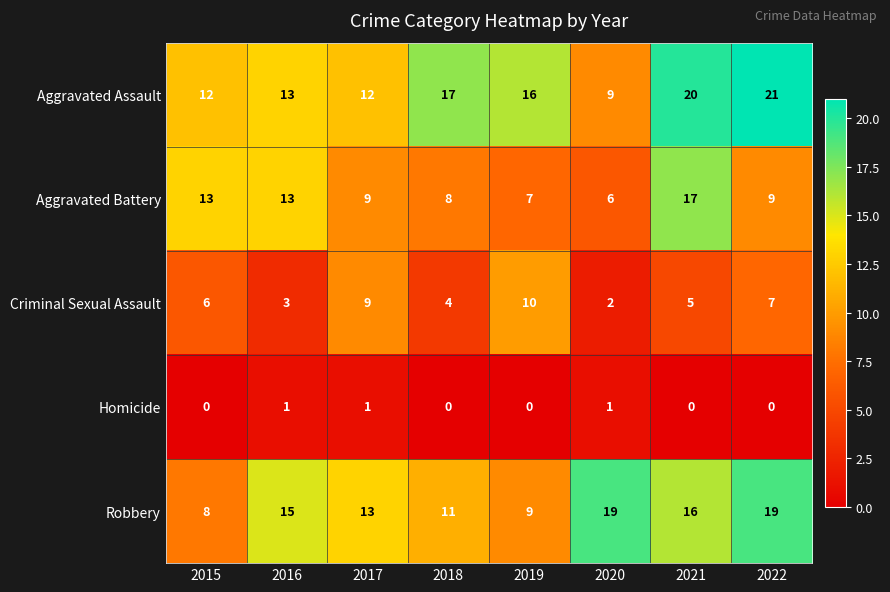

What is the maximum value shown in the chart?

21